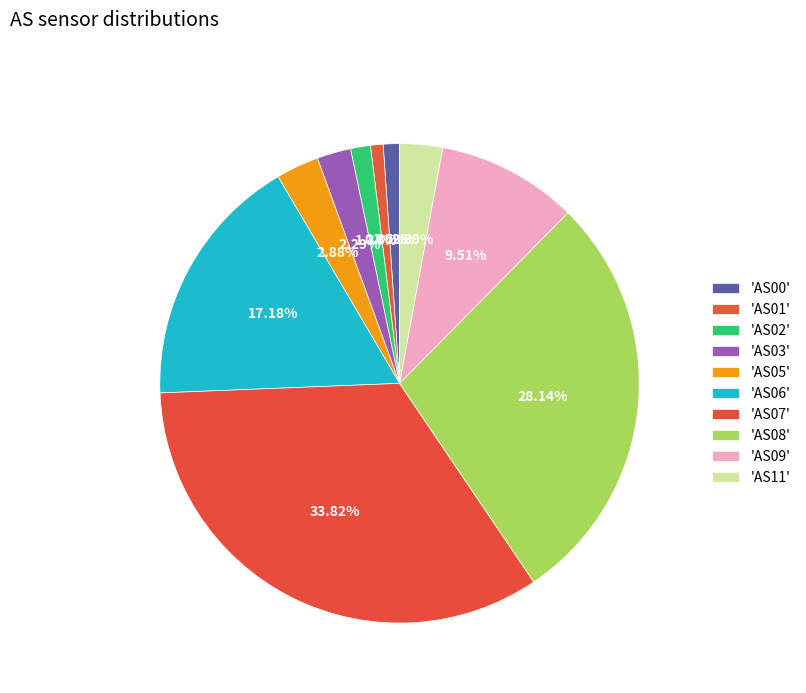

How many slices are in this pie chart?

10